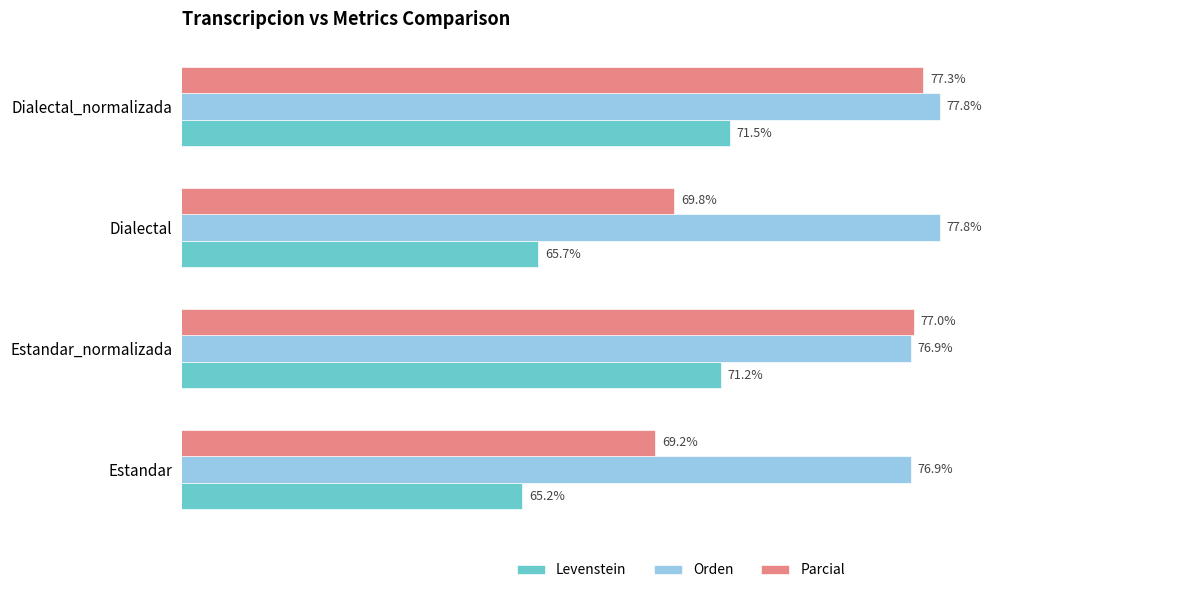

Which series changed the most between Estandar_normalizada and Dialectal_normalizada?

Orden